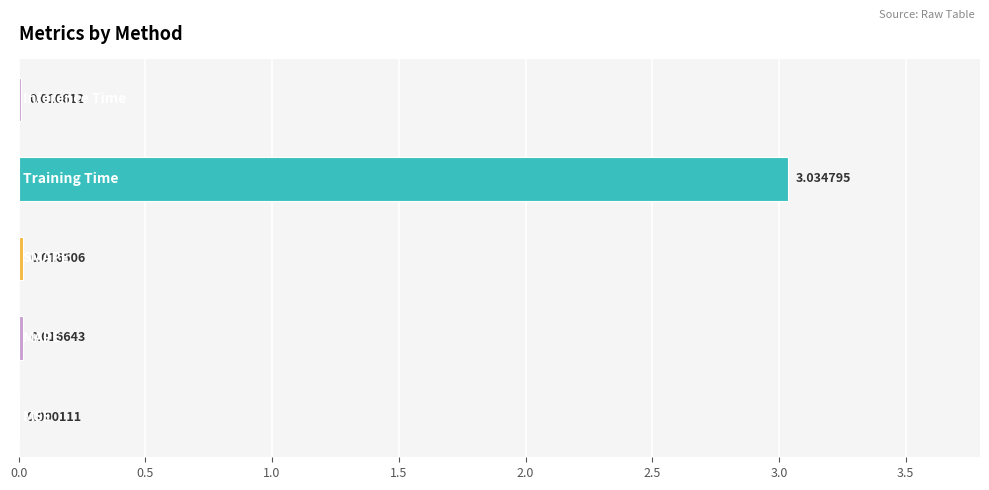

What is the sum of all values?

3.1